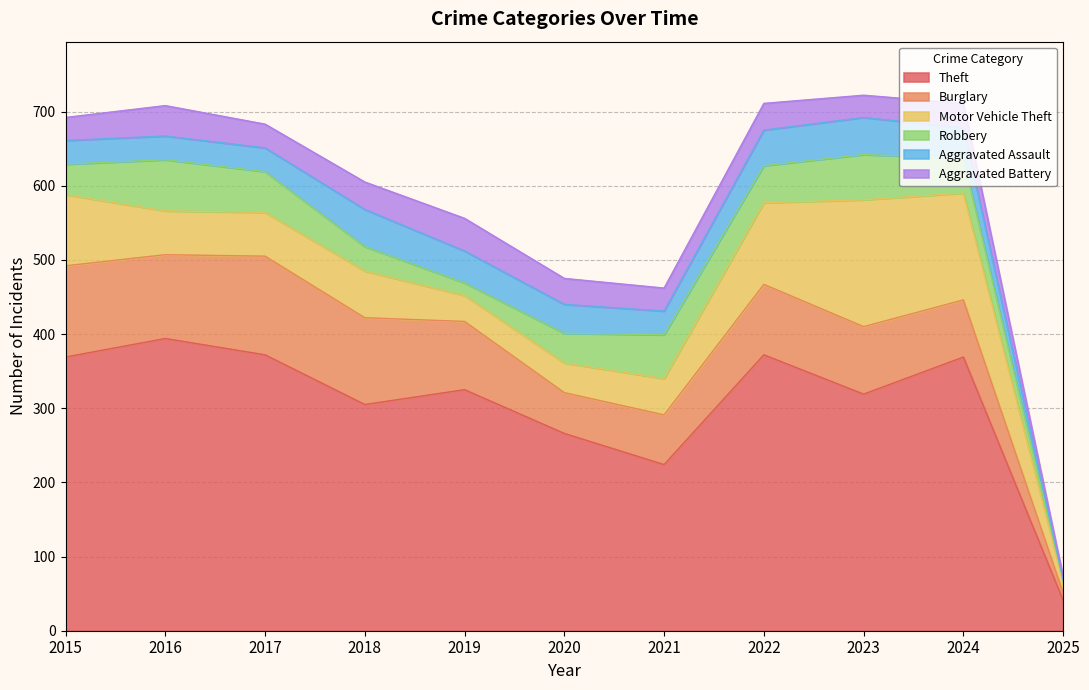

Read the Motor Vehicle Theft value at 2024, to the nearest 50.

150